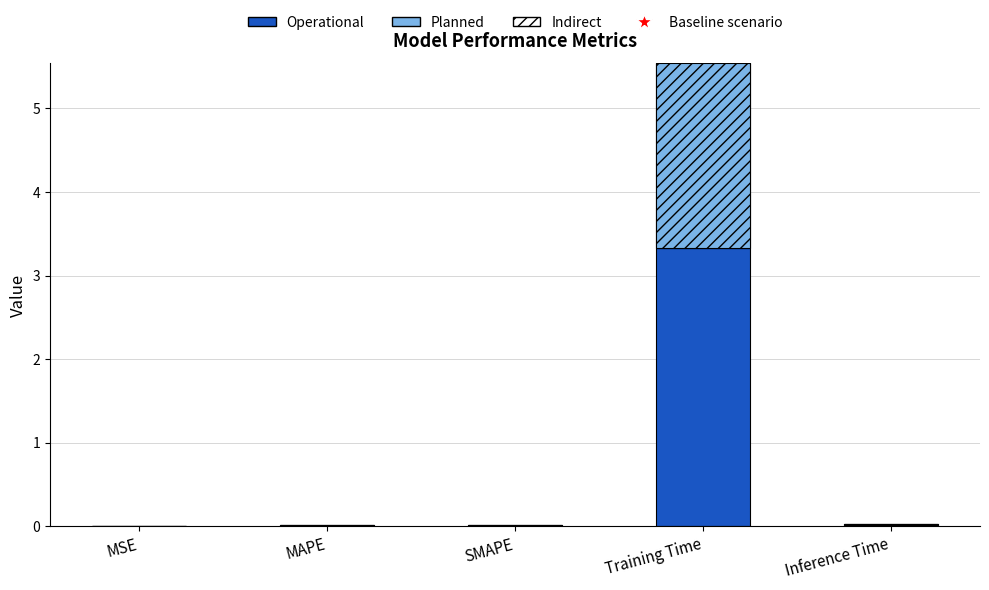

How many groups of bars are there?

5